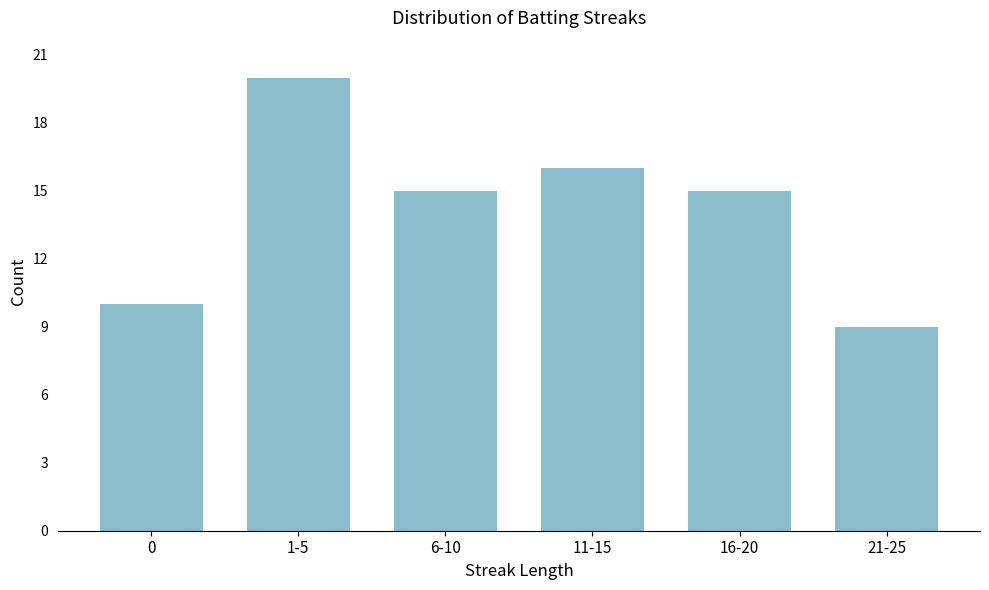

Reading left to right, transcribe all the data shown in this chart.

0=10	1-5=20	6-10=15	11-15=16	16-20=15	21-25=9